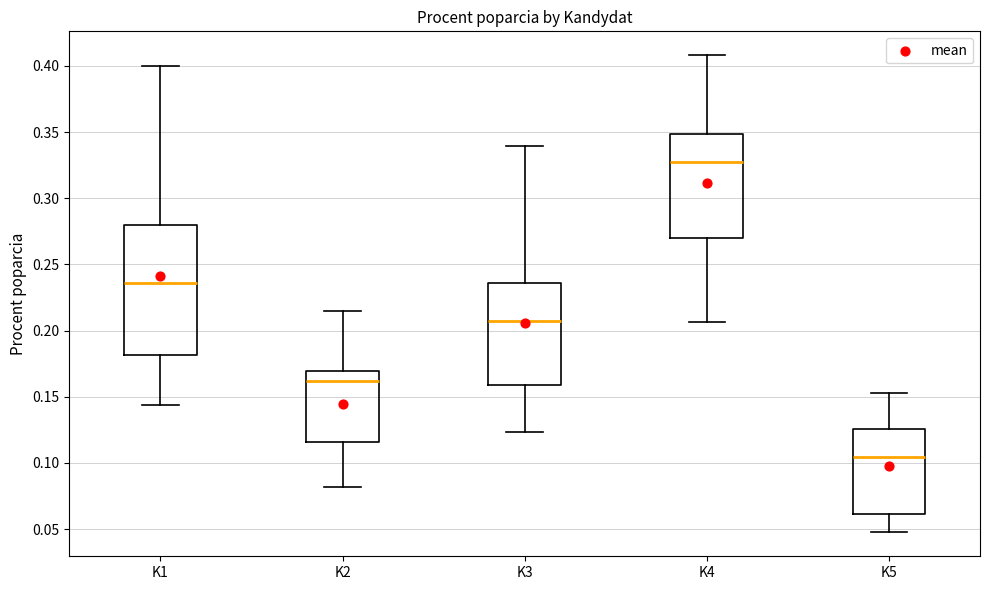

Reading left to right, read every box against the y-axis: the position of its median line, the range the box covers, and the ends of its whiskers. The values are not printed on the chart, so give them approximately, as read against the axis.

K1: median 0.235, box 0.180 to 0.280, whiskers 0.145 to 0.400
K2: median 0.160, box 0.115 to 0.170, whiskers 0.080 to 0.215
K3: median 0.205, box 0.160 to 0.235, whiskers 0.125 to 0.340
K4: median 0.330, box 0.270 to 0.350, whiskers 0.205 to 0.410
K5: median 0.105, box 0.060 to 0.125, whiskers 0.045 to 0.155